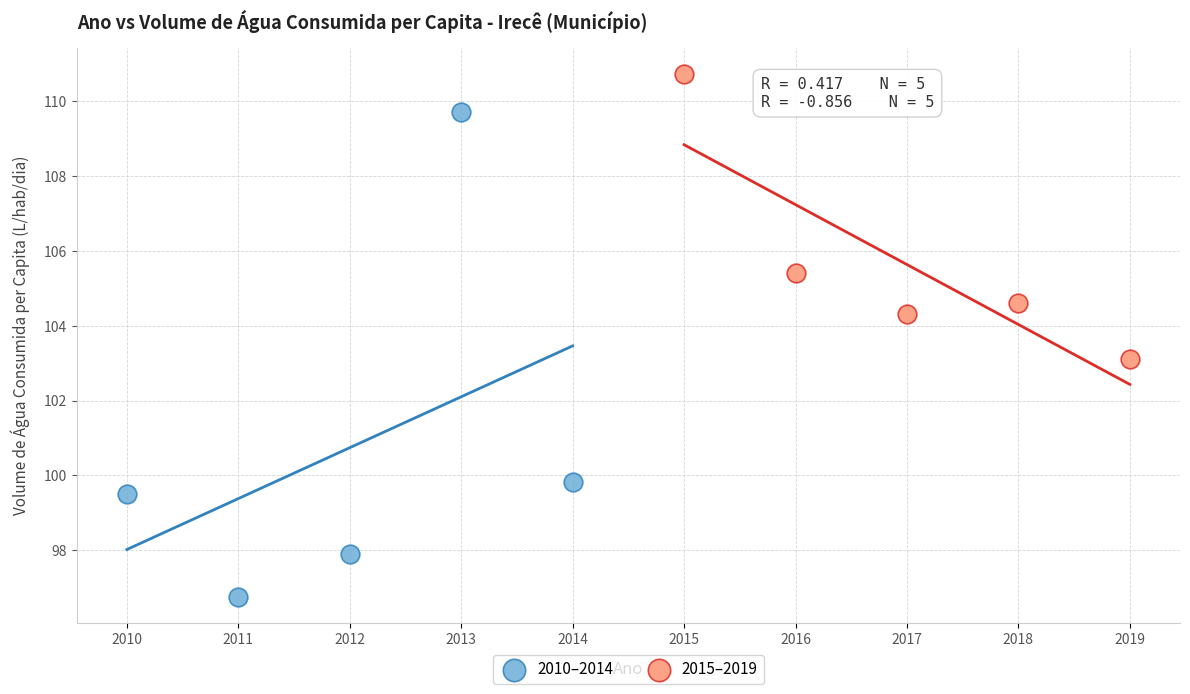

Which series has the largest Y range (max minus min)?

2010–2014